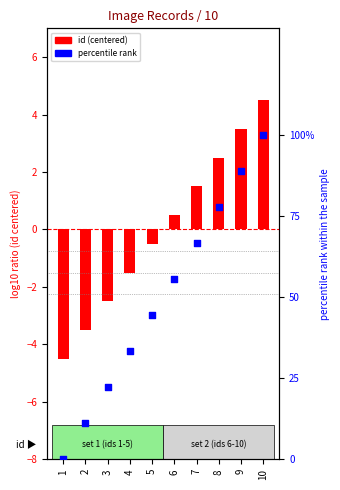

Which series has the largest Y range (max minus min)?

percentile rank